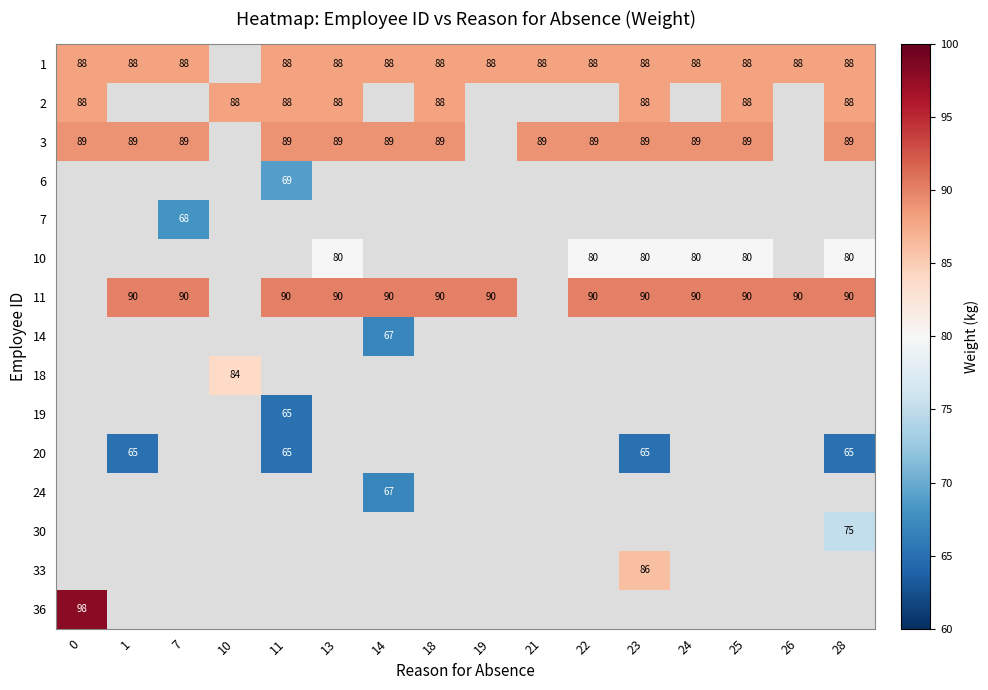

What is the sum of the 2 values at 10 and 18?

176